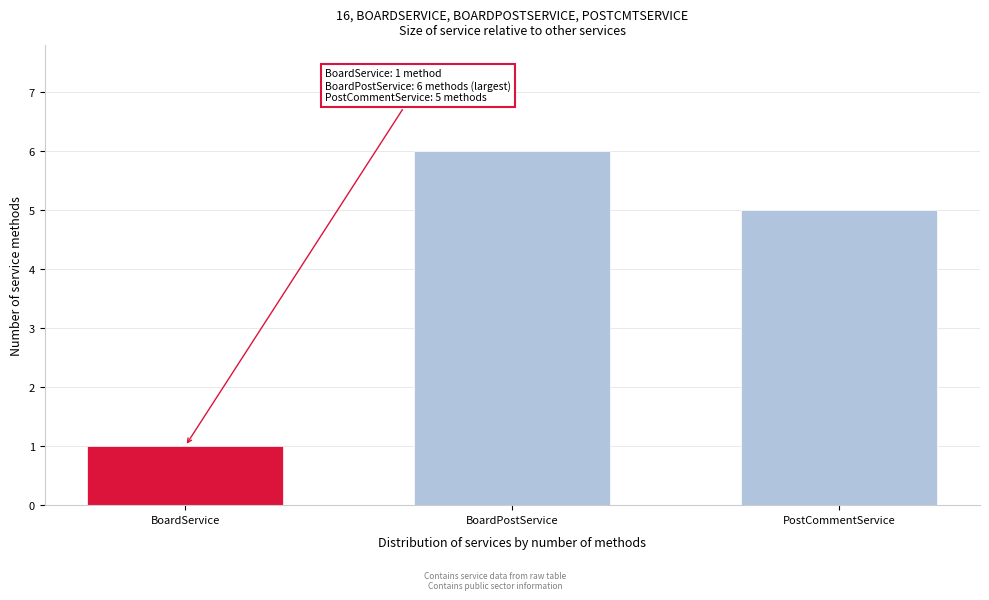

Reading left to right, extract all data points from this chart.

BoardService=1	BoardPostService=6	PostCommentService=5